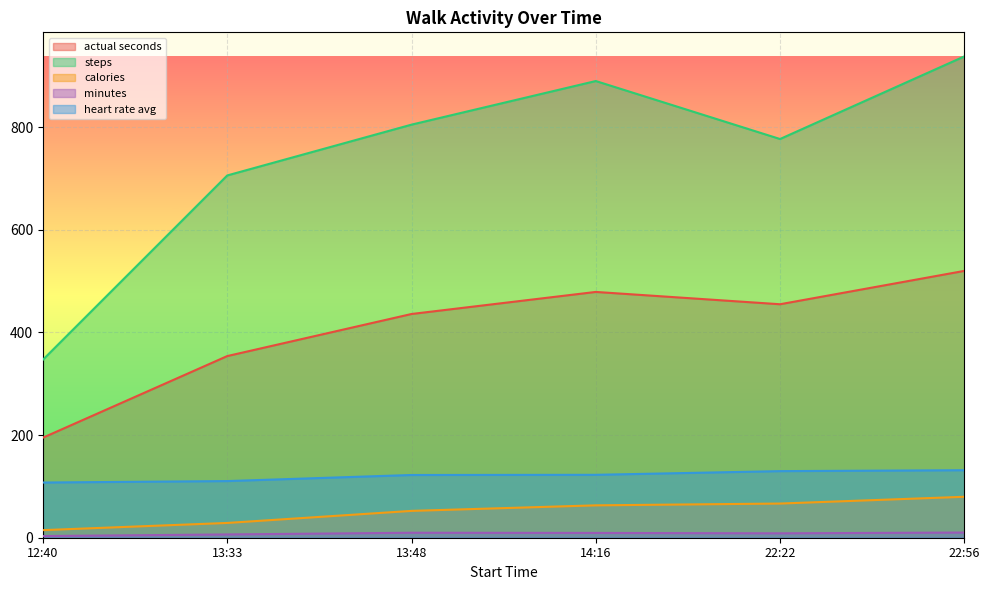

What is the difference between the maximum and minimum values in the minutes series?

6.8